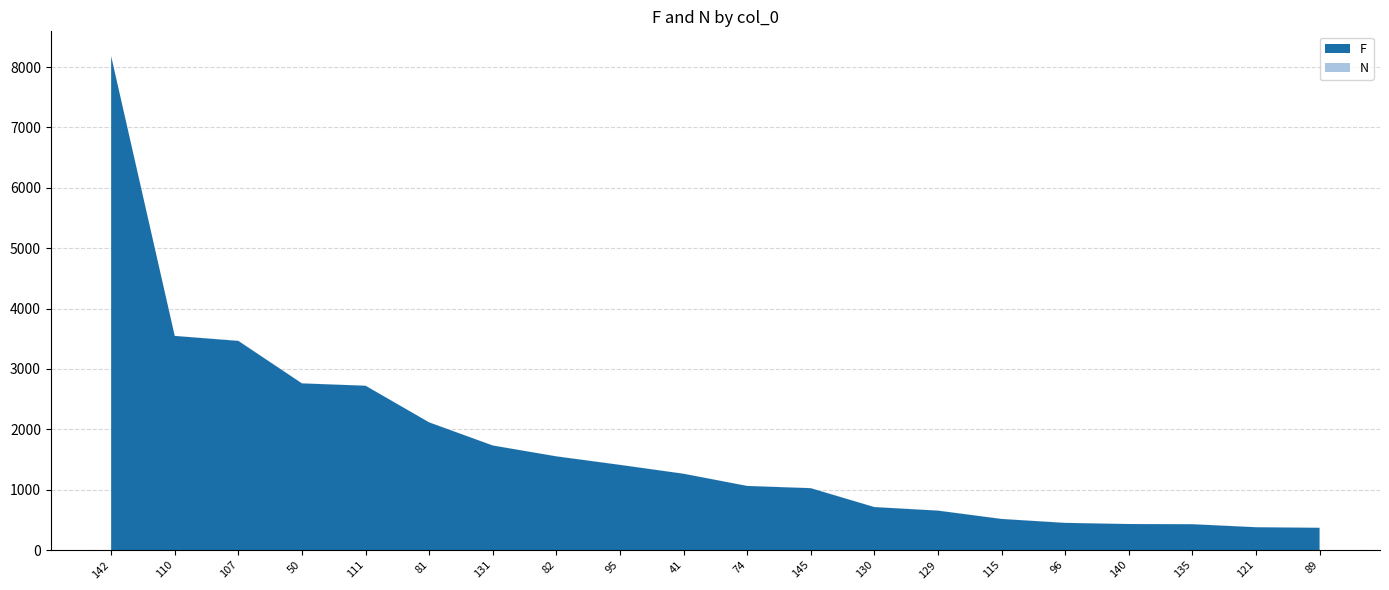

Reading right to left, extract all data points from this chart.

F: 369	378	428	431	450	515	653	712	1025	1062	1264	1411	1552	1732	2115	2722	2761	3465	3547	8182
N: 1	1	1	1	1	1	1	1	2	1	1	1	1	1	1	1	1	2	1	1